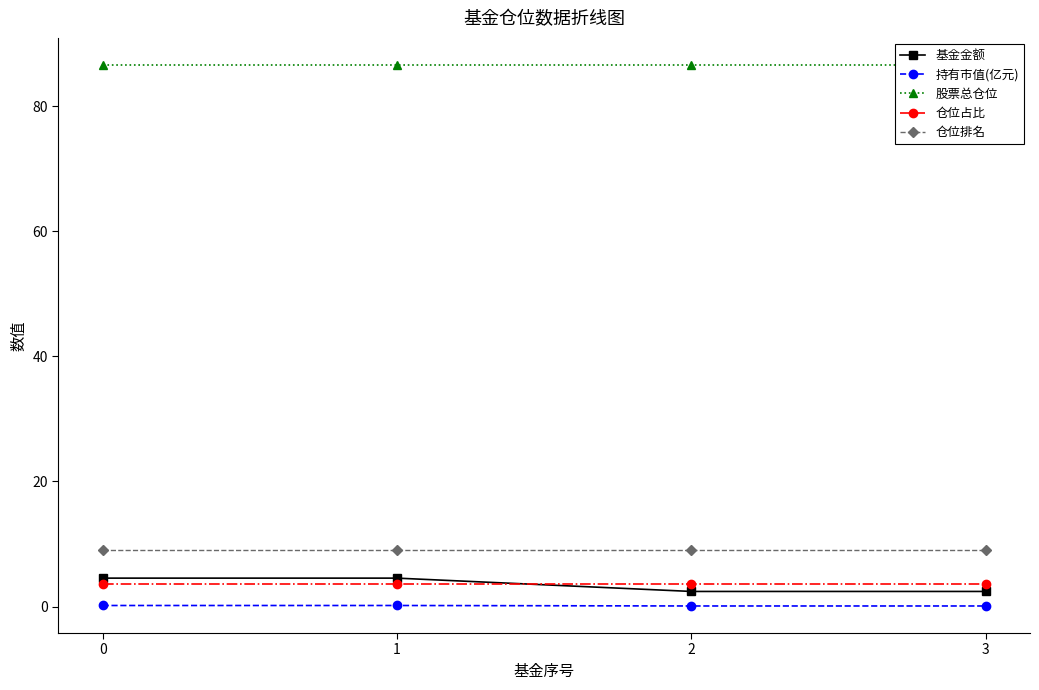

True or false: 持有市值(亿元) has more than 1 interior local peaks.

False